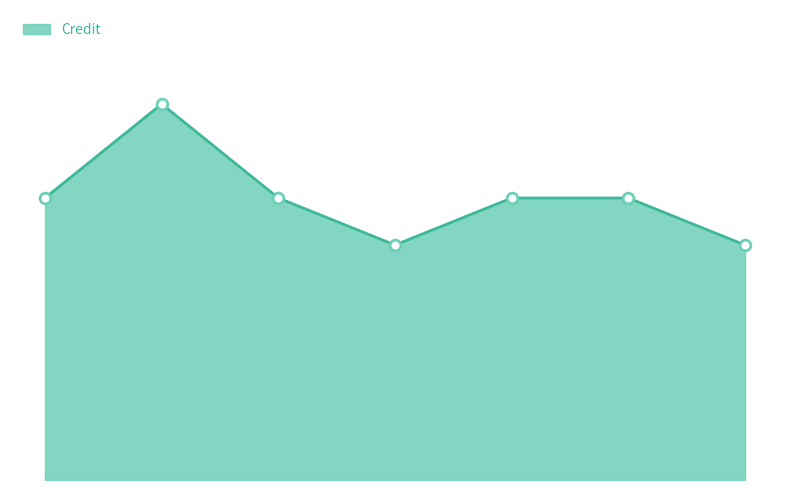

Is this an area chart (filled region under the line)?

Yes